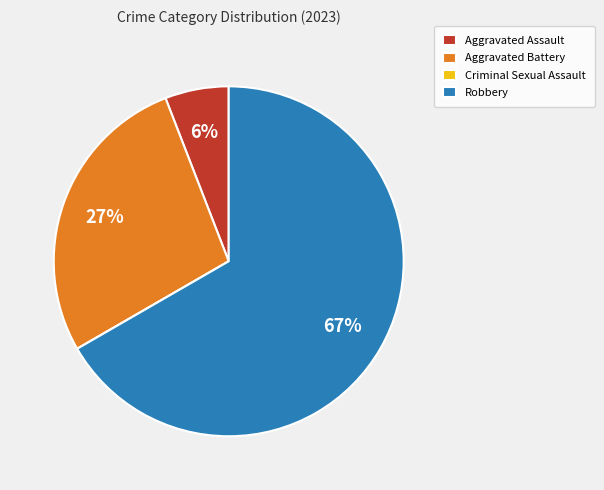

Which slice is the largest?

Robbery